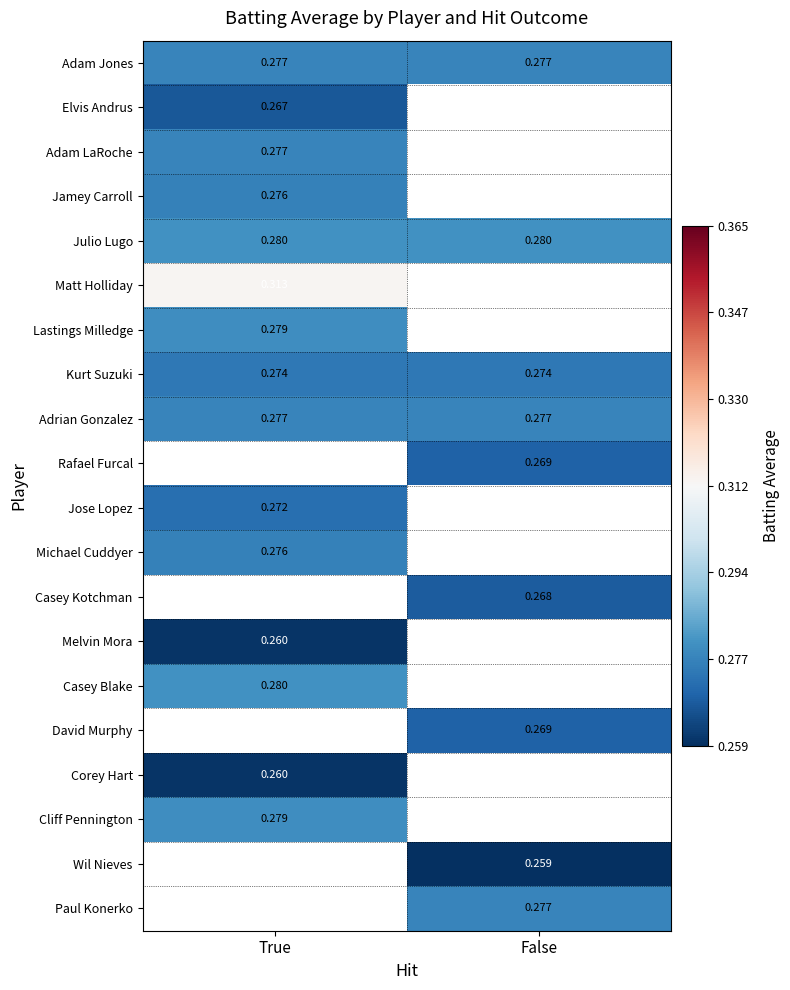

Is the value of Casey Blake at True greater than the value of Adam LaRoche at True?

Yes